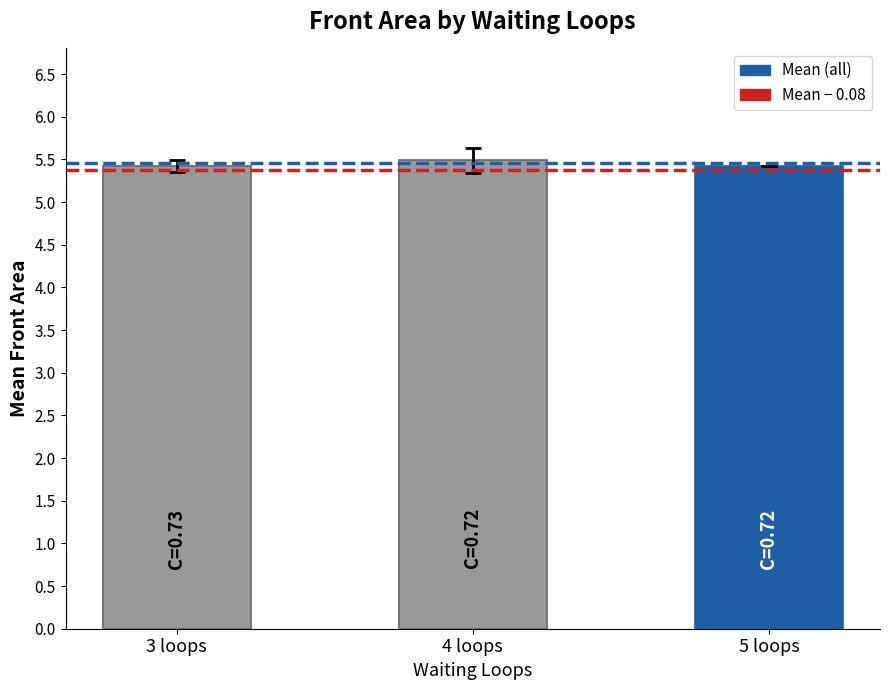

What is the difference between the maximum and minimum values?

0.1